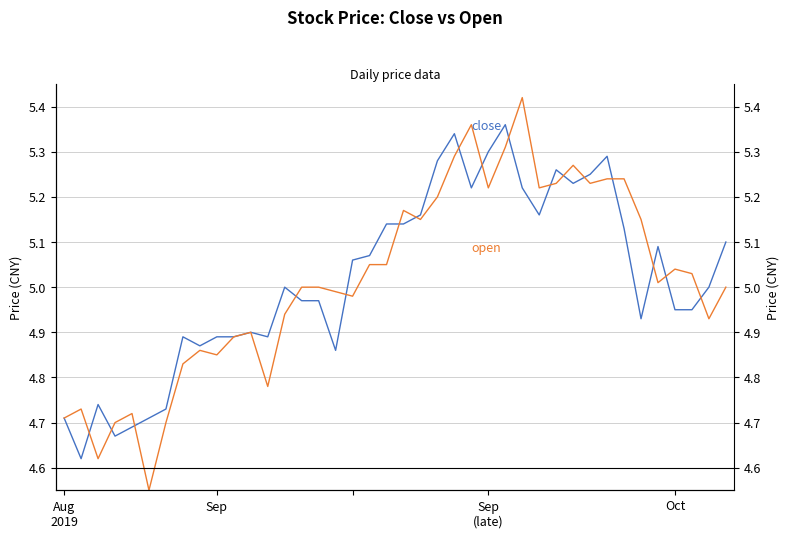

How many times do close and open cross each other?

17